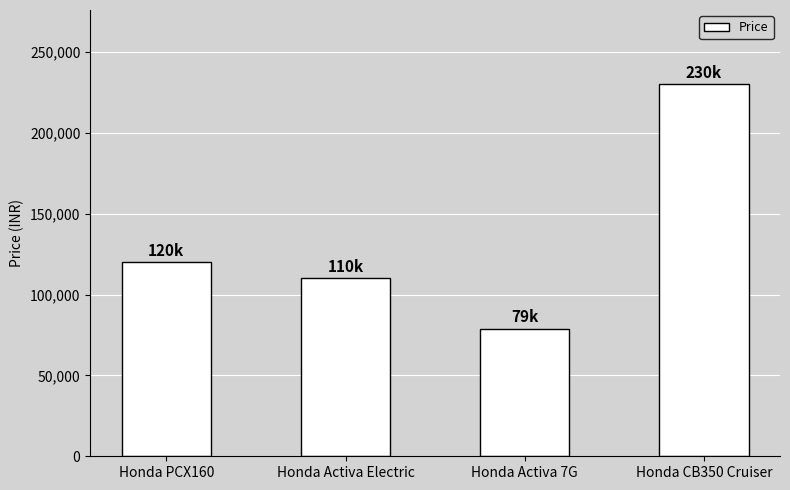

What is the value of the 1st bar from the left?

120000